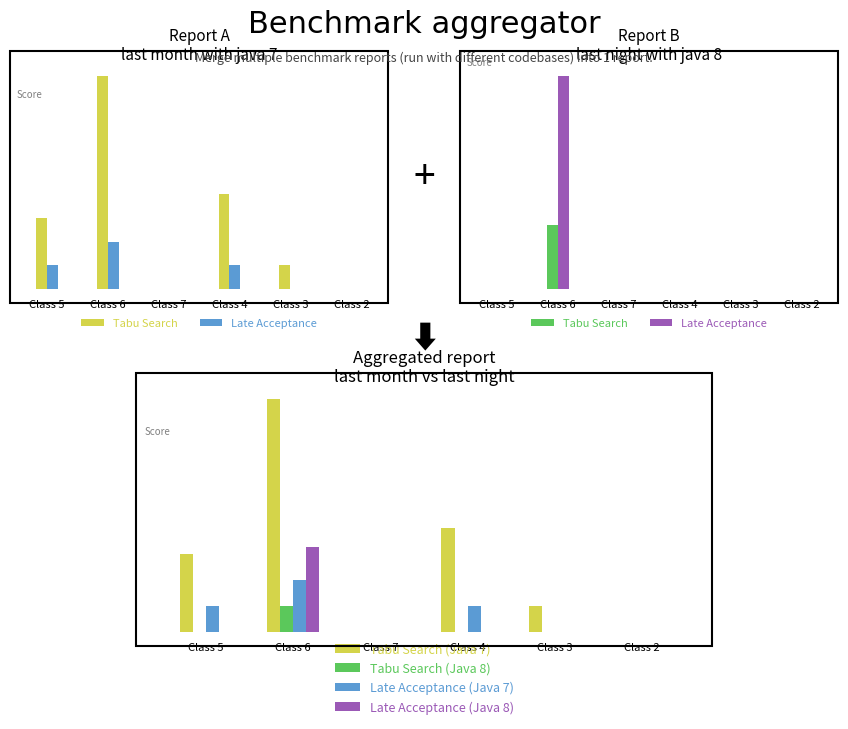

What is the sum of all Late Acceptance (Java 7) values?

4.0